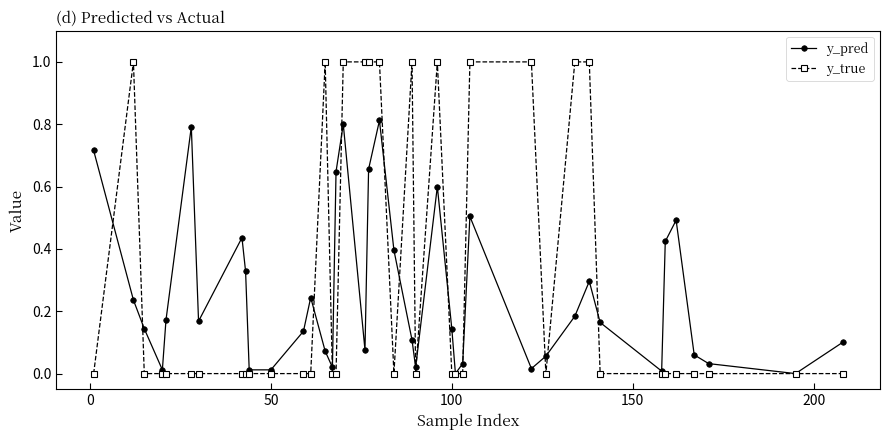

What is the sum of all y_pred values?

10.1